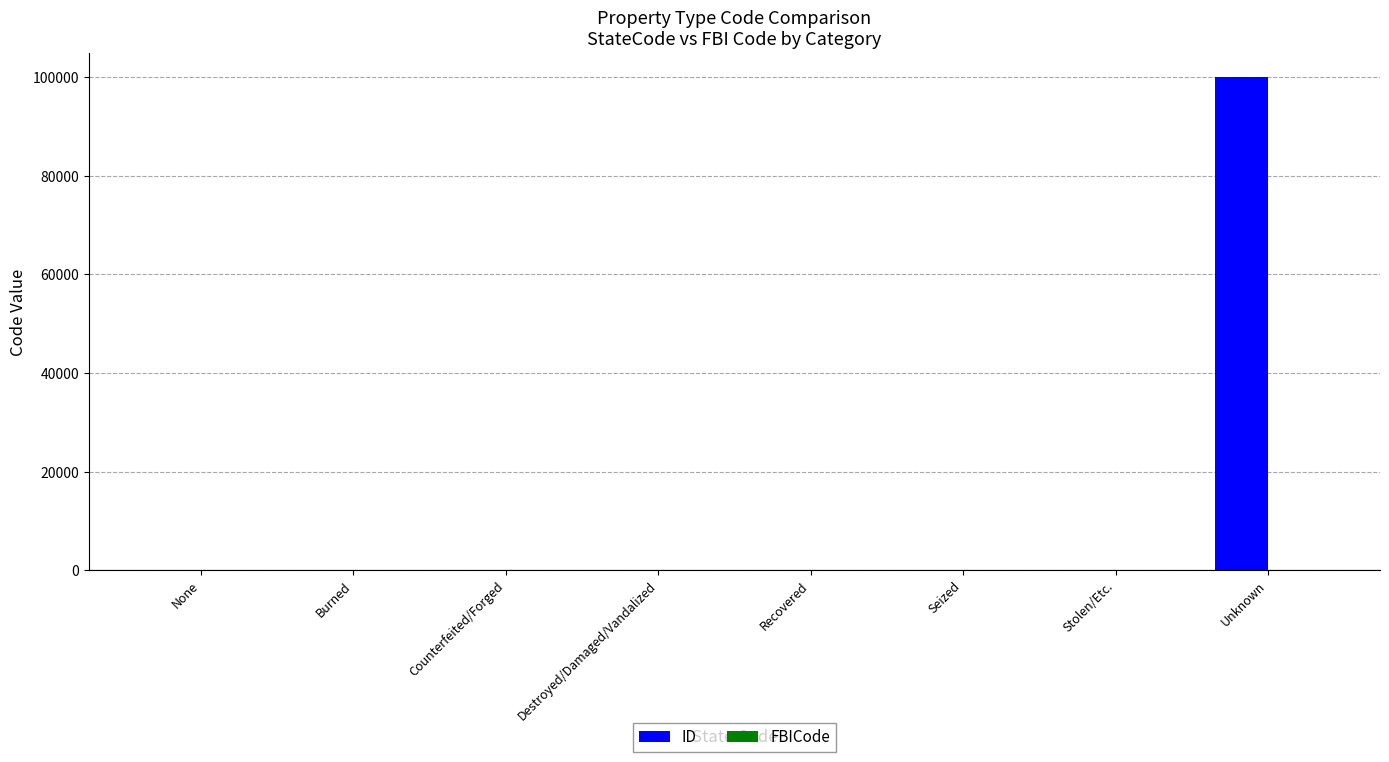

Which label corresponds to the largest value in the chart?

Unknown